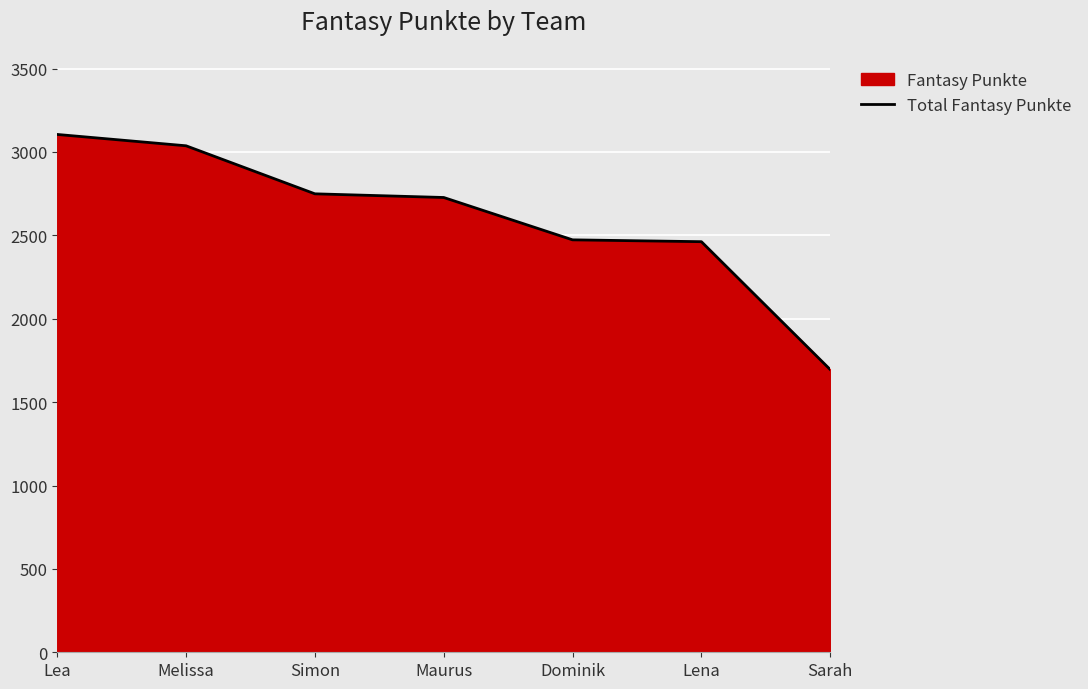

Does the chart display data point markers on the line(s)?

No